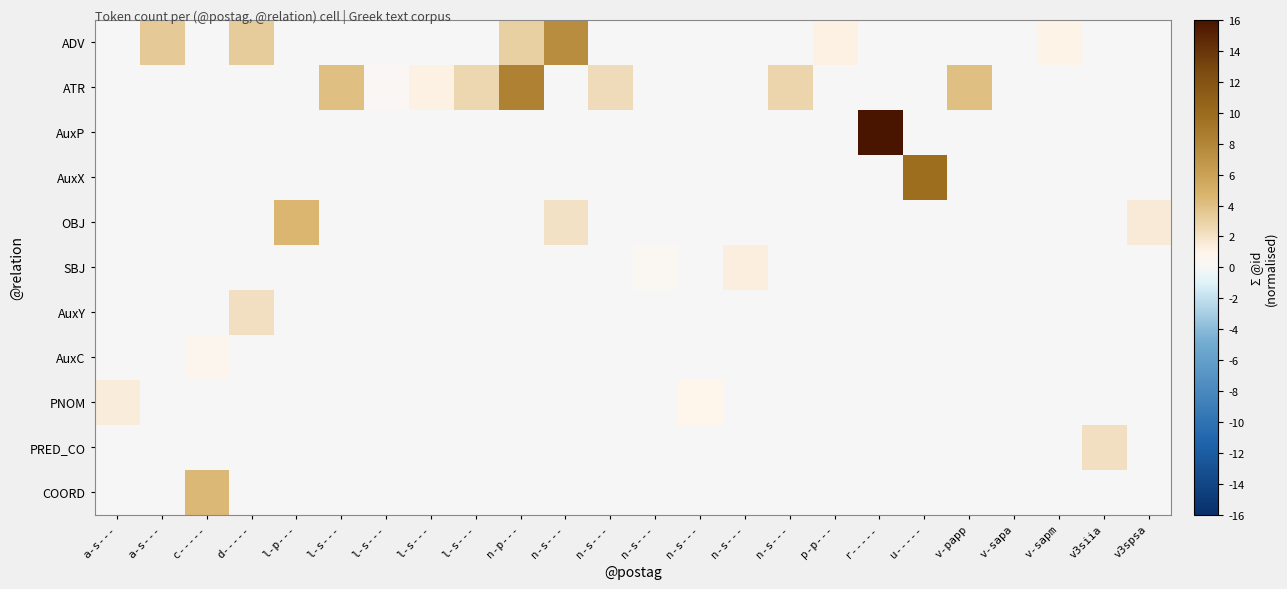

At which category is the sum across all series the highest?

r-----